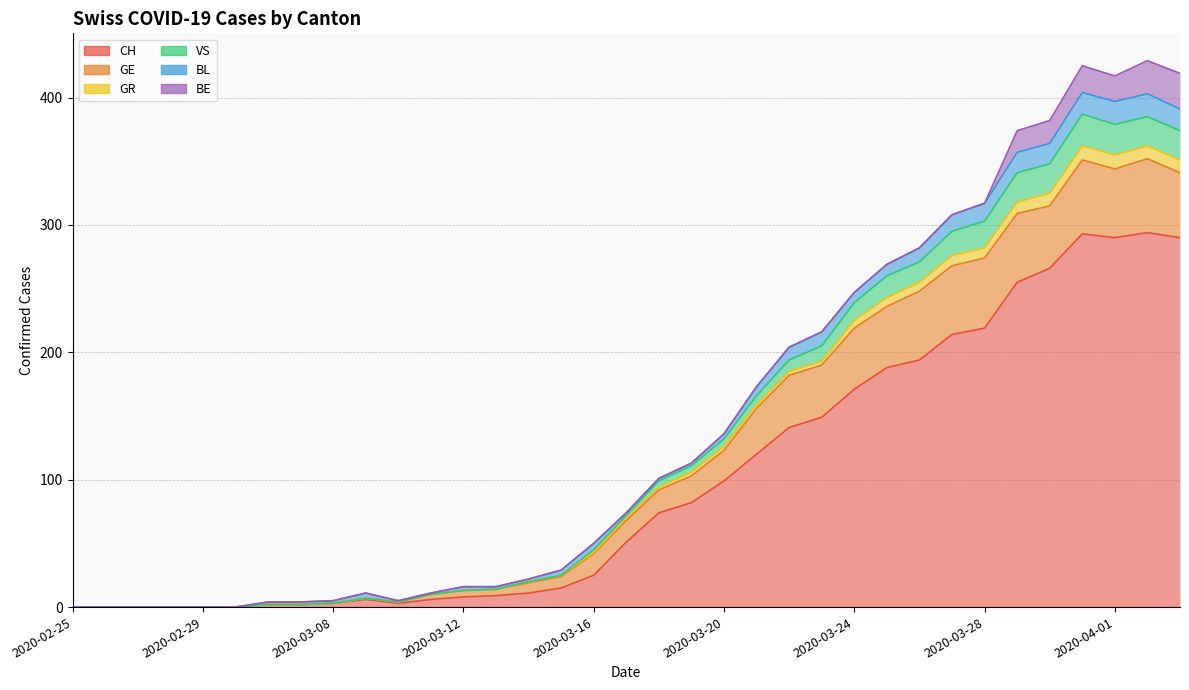

True or false: VS and GR intersect in this chart.

False